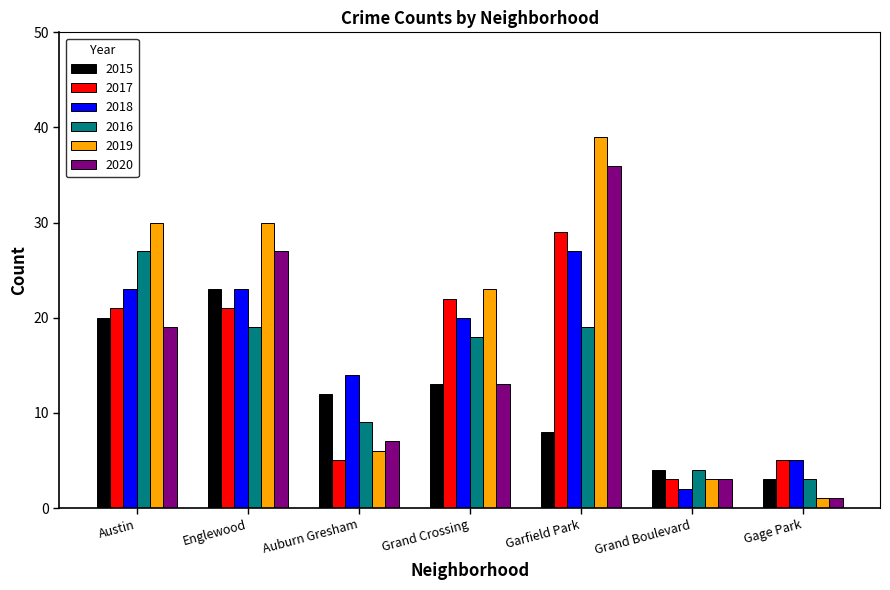

Rank the categories by 2020 value from highest to lowest.

Garfield Park, Englewood, Austin, Grand Crossing, Auburn Gresham, Grand Boulevard, Gage Park